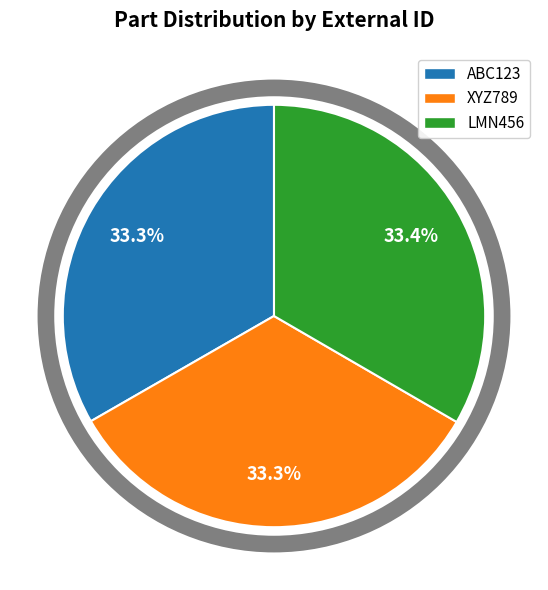

What is the ratio of the value at XYZ789 to the value at LMN456?

1.0